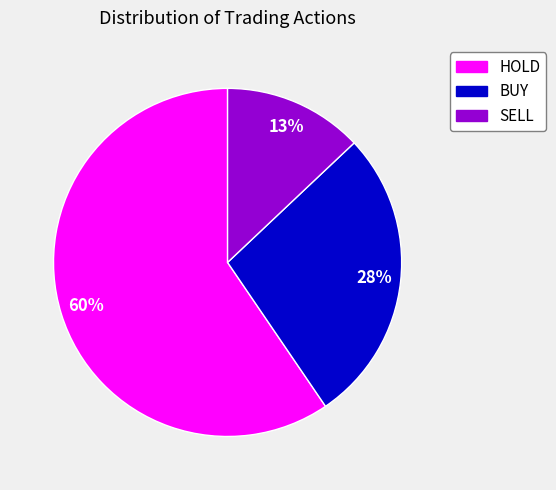

To the nearest percent, what percentage of the pie is BUY?

28%